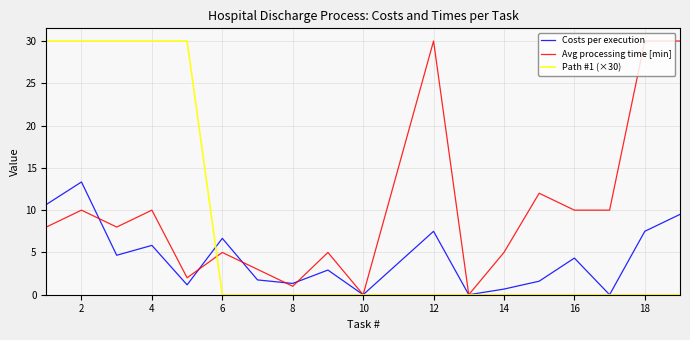

Rank the series by their average value, from highest to lowest.

Avg processing time [min], Path #1 (×30), Costs per execution